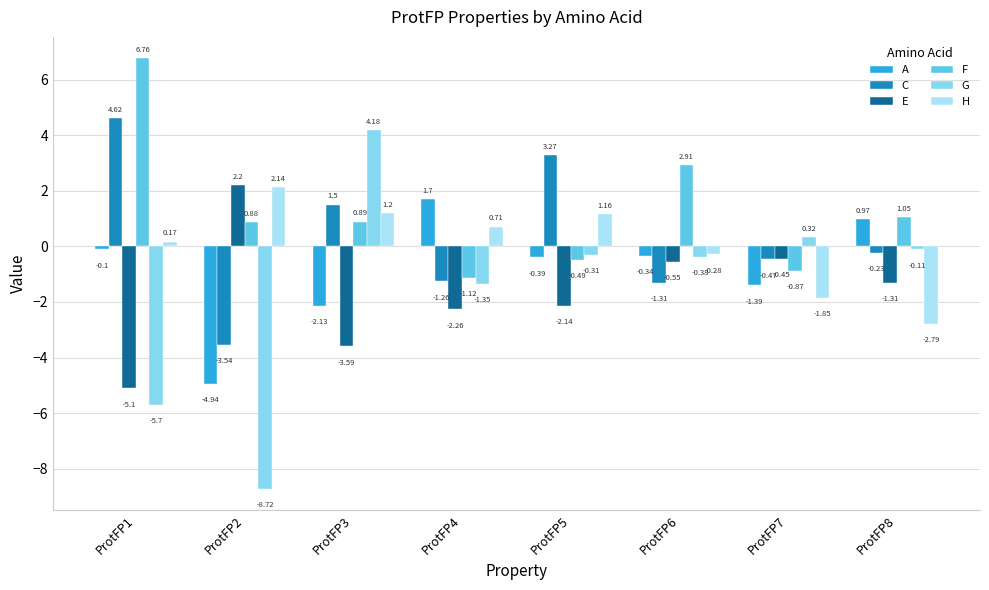

How many values in the A series are below 0?

6